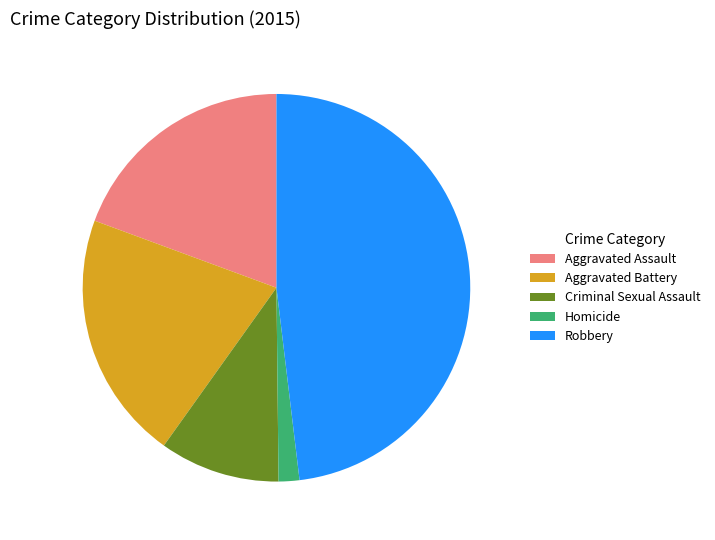

Which slice is the largest?

Robbery